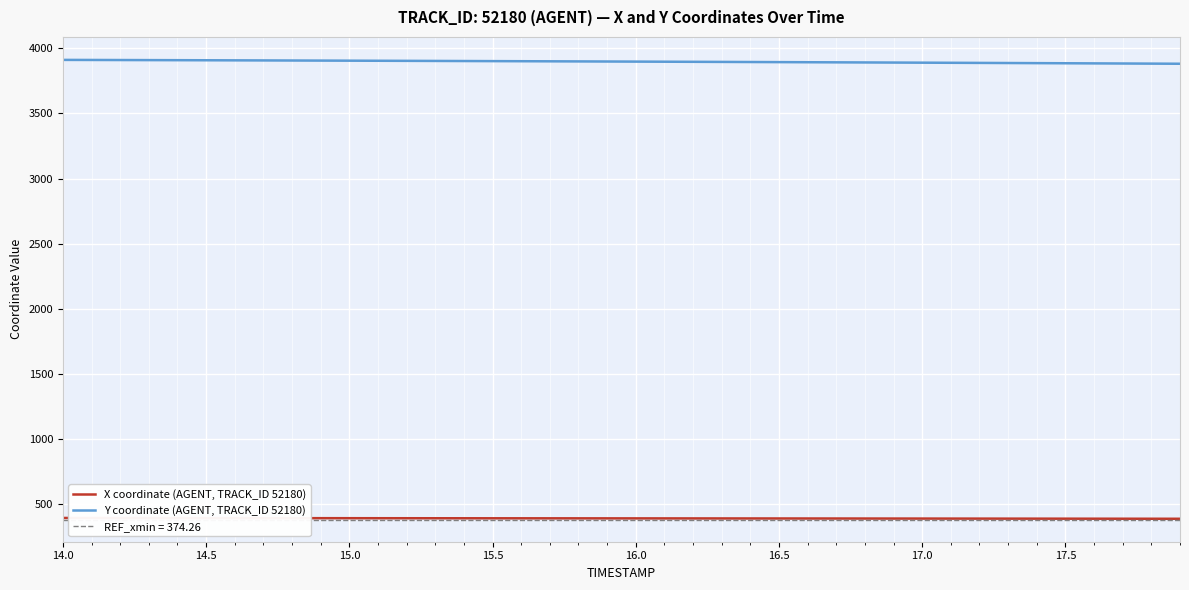

True or false: Y coordinate (AGENT, TRACK_ID 52180) and X coordinate (AGENT, TRACK_ID 52180) cross at least once.

False